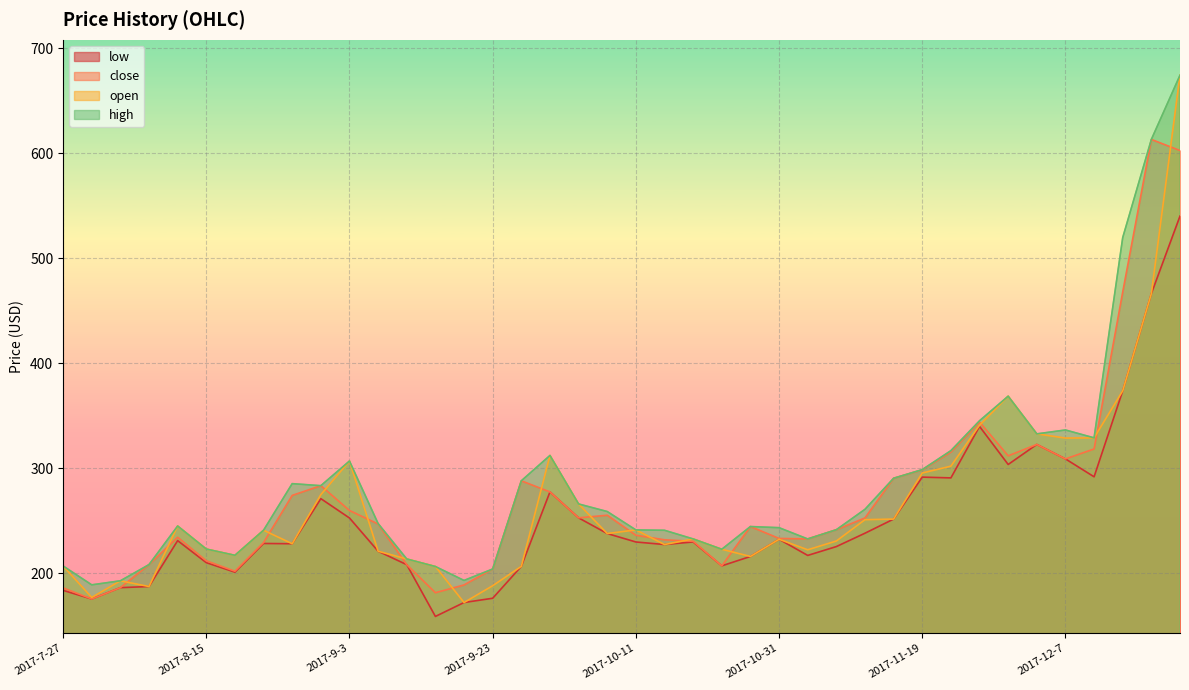

What is the difference between the maximum and minimum values in the open series?

502.2